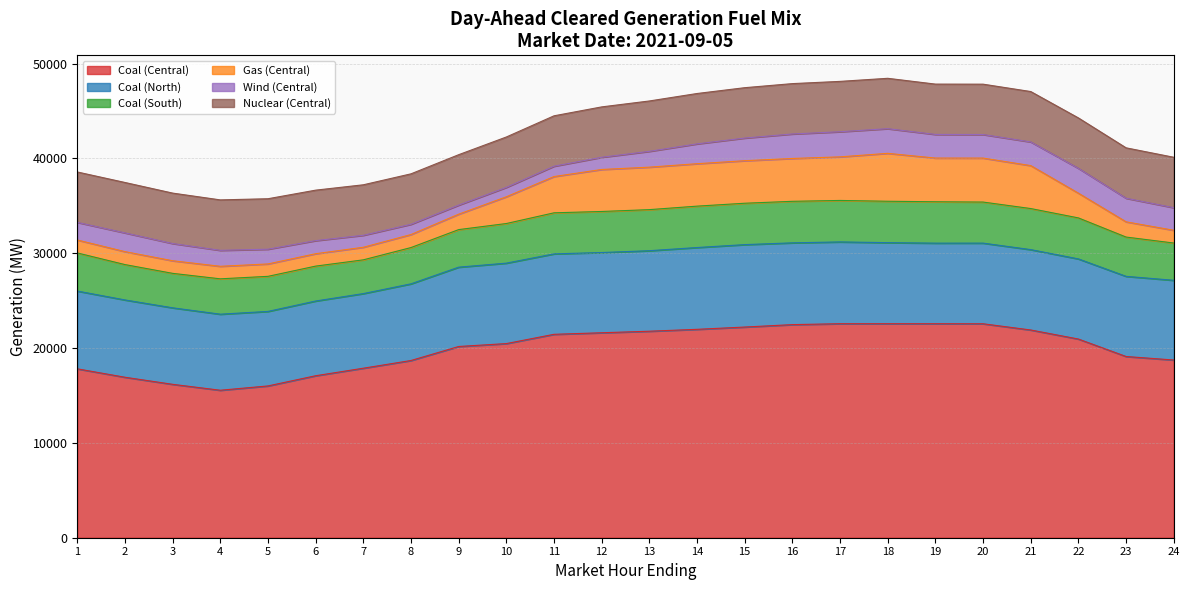

How many data points in Wind (Central) are above 1977?

12